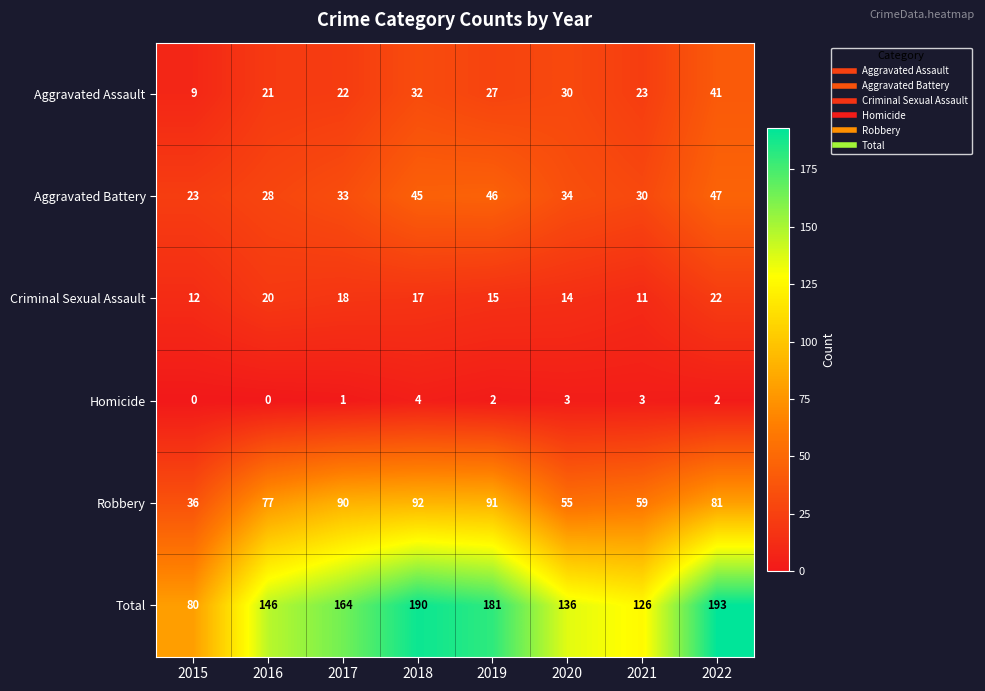

Where does the Aggravated Battery series first go above 34?

2018